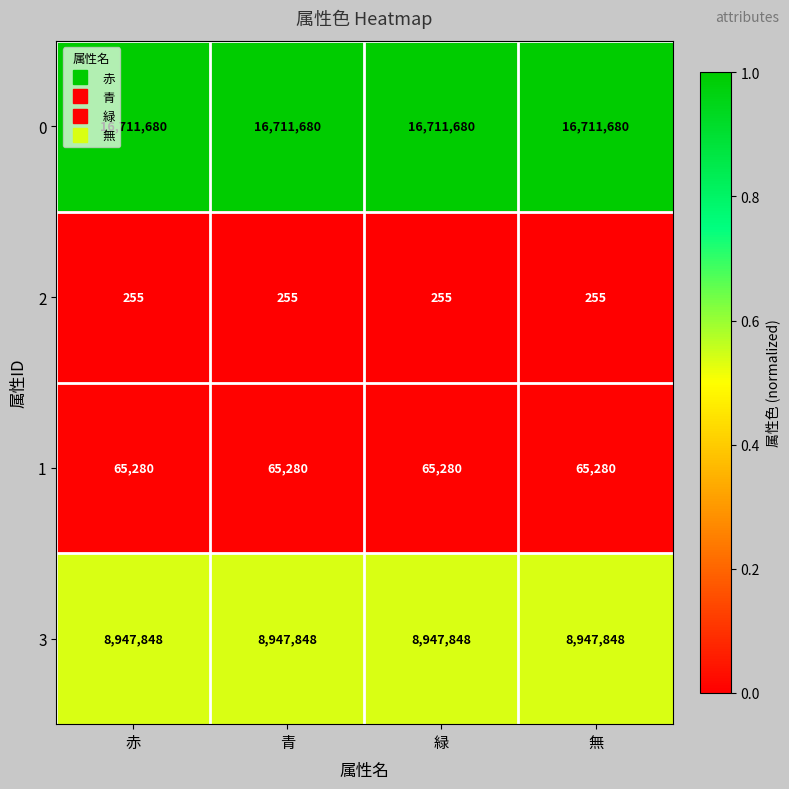

What is the highest value of the 3 series?

8947848